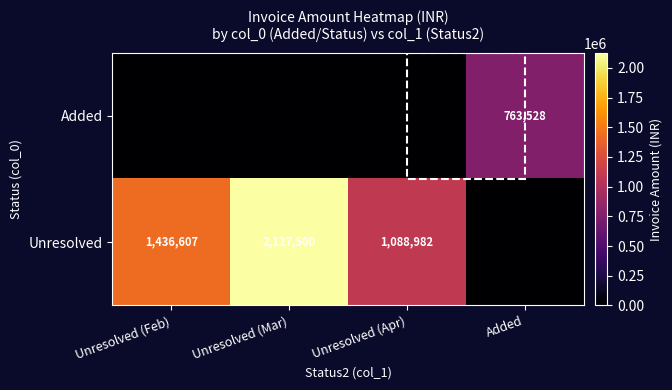

At which category is the sum across all series the highest?

Unresolved (Mar)